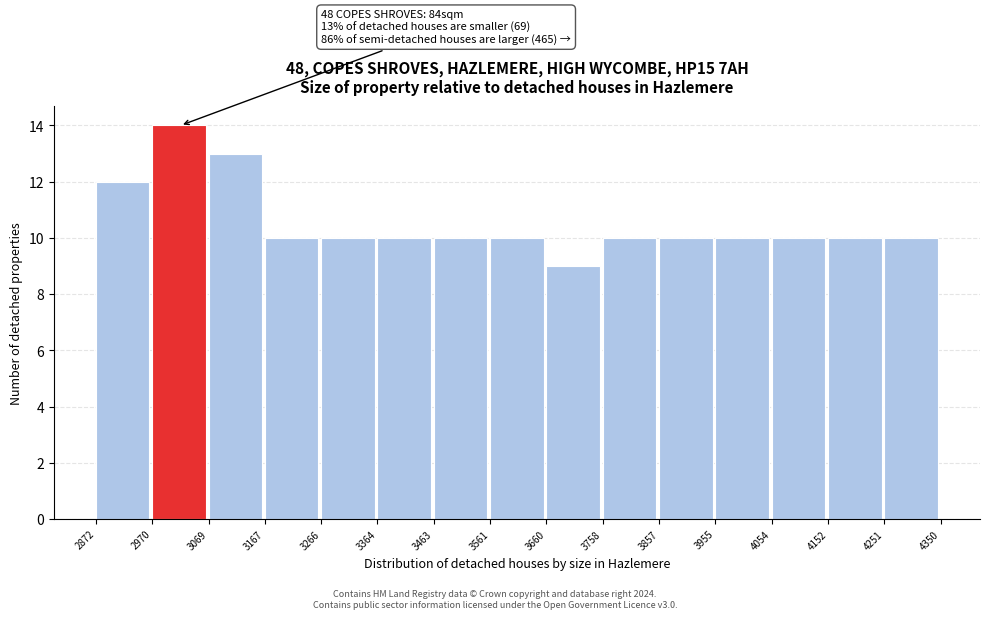

Which range on the x-axis has the tallest bar?

2970 to 3069